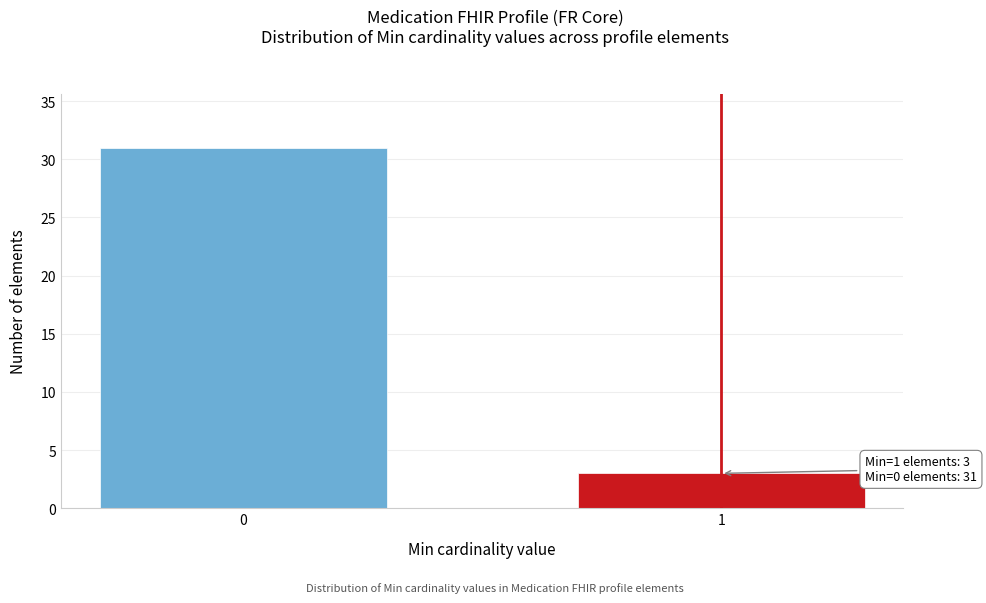

Reading right to left, transcribe all the data shown in this chart.

3	31